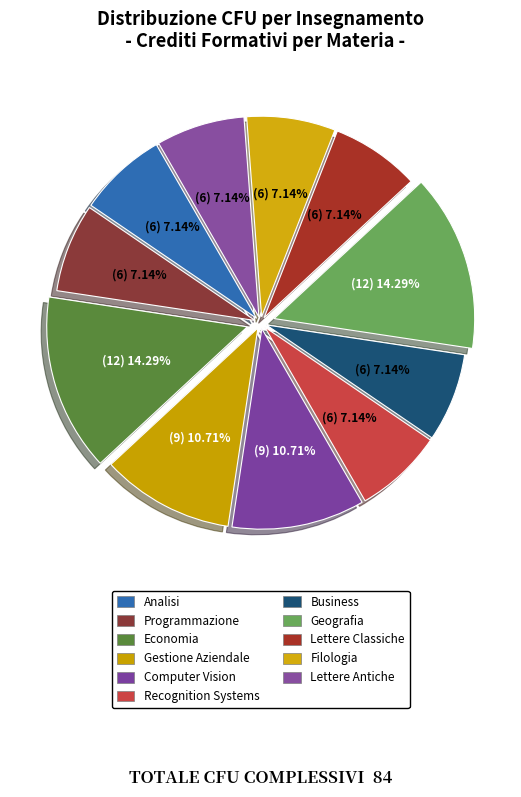

True or false: Lettere Antiche accounts for 18% of the total.

False